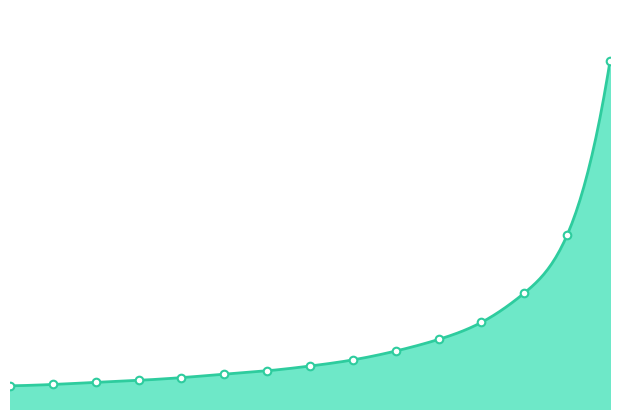

What is the change in value from 00:01:07.200000 to 00:01:21.600000?

+9